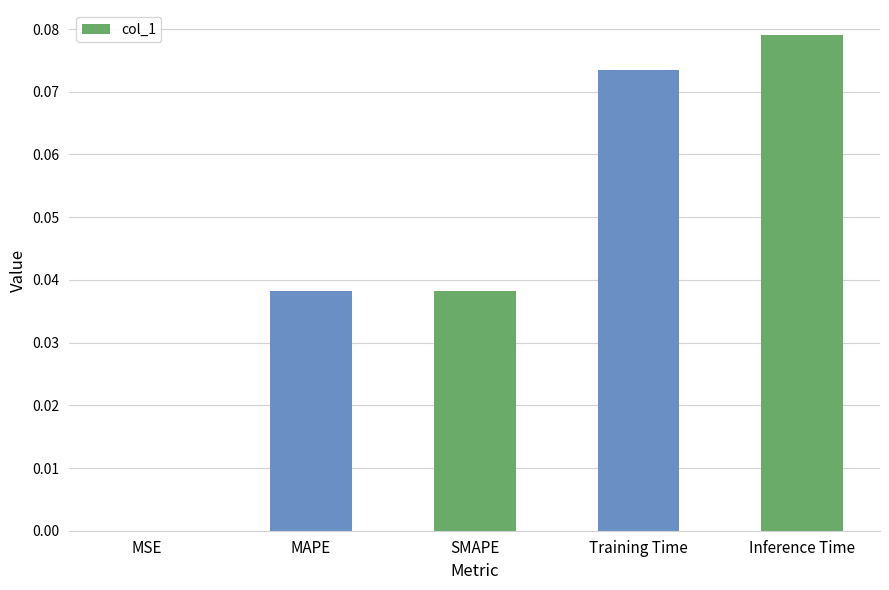

The value at MAPE is 0.0. True or false?

True